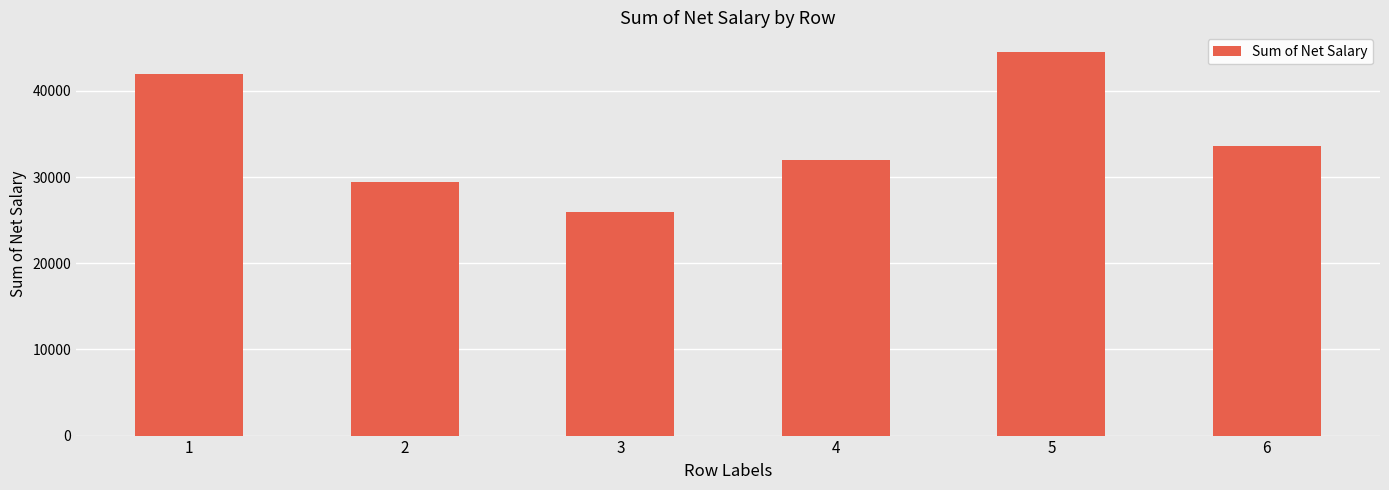

What is the approximate value at 6?

33610.0